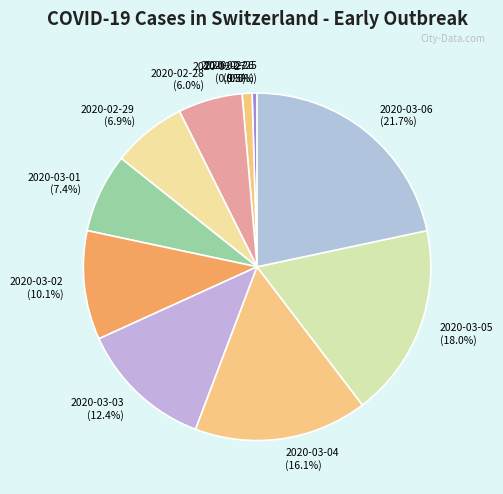

Do 2020-03-01 and 2020-02-27 together represent more than half of the pie?

No